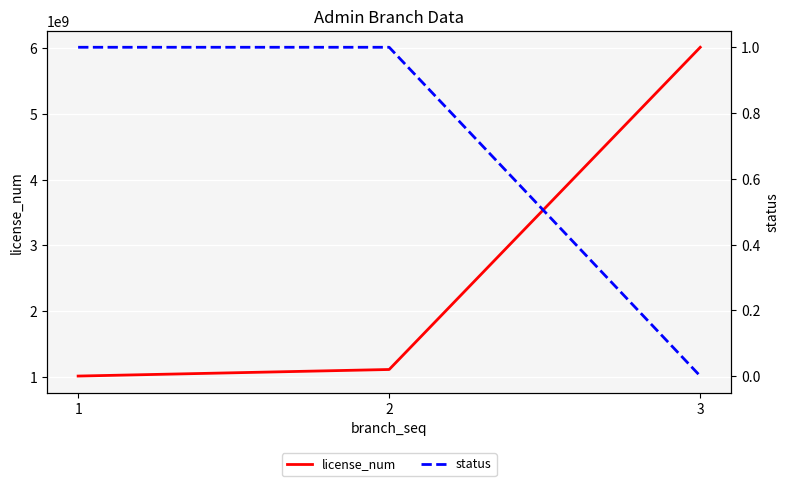

What are all the series names shown in the legend?

license_num, status